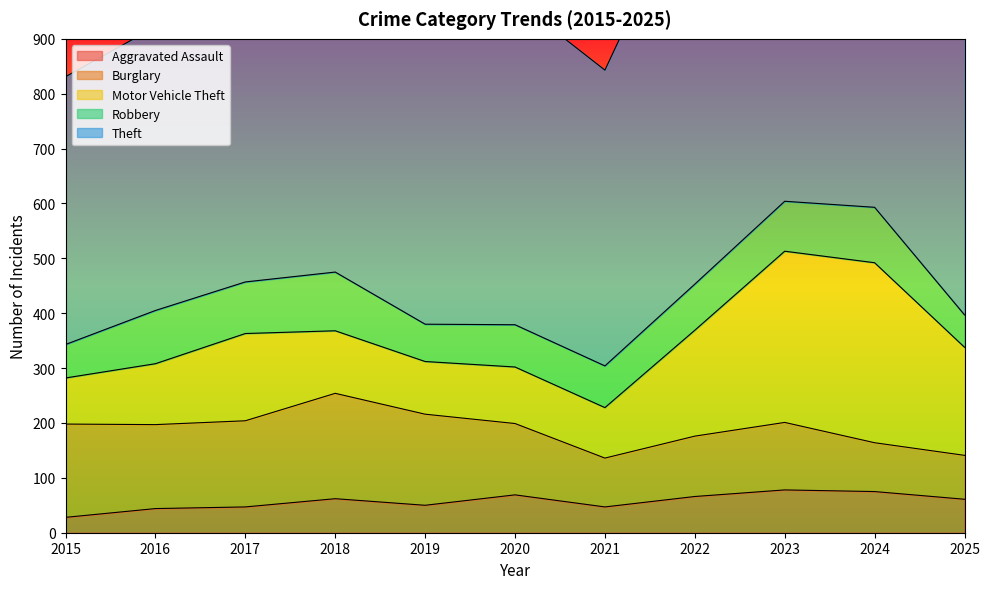

Which series changed the most between 2023 and 2024?

Theft